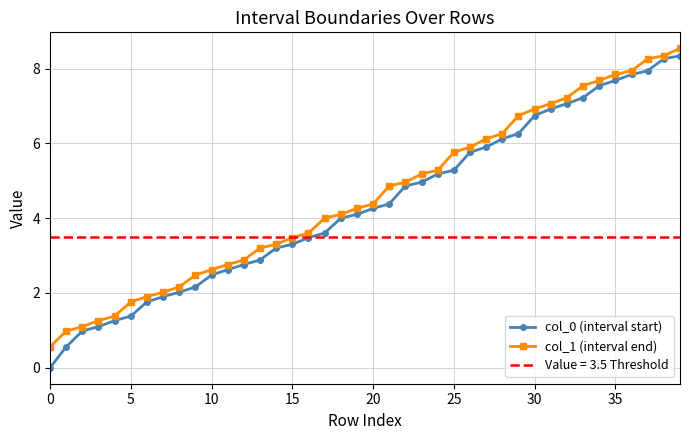

Which series has the widest spread of values?

col_0 (interval start)